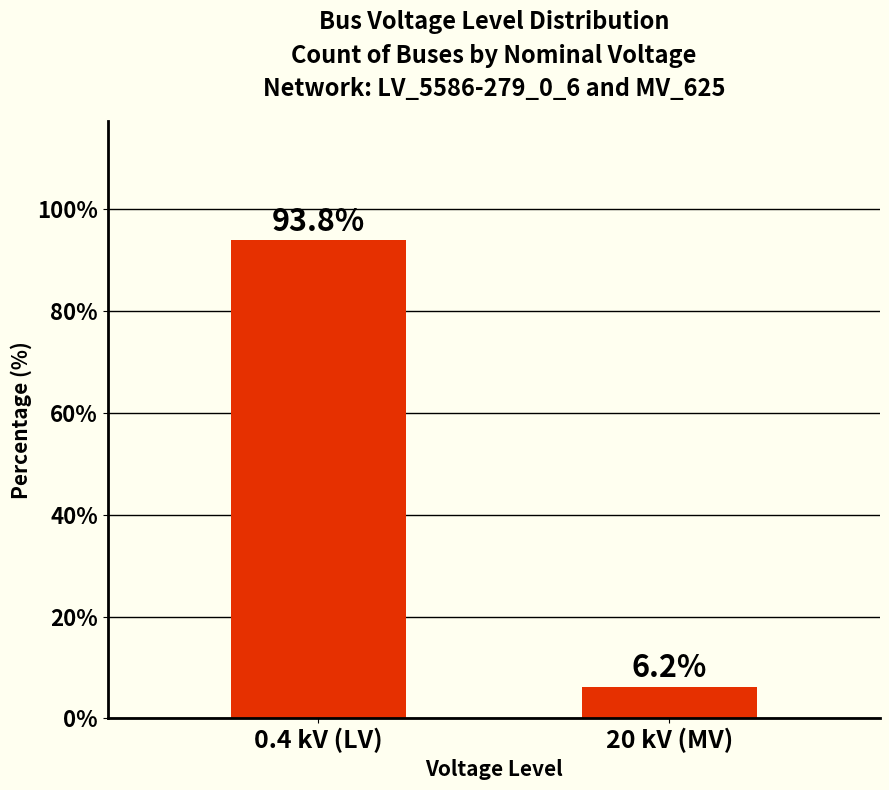

Which category has the highest value across all series?

0.4 kV (LV)